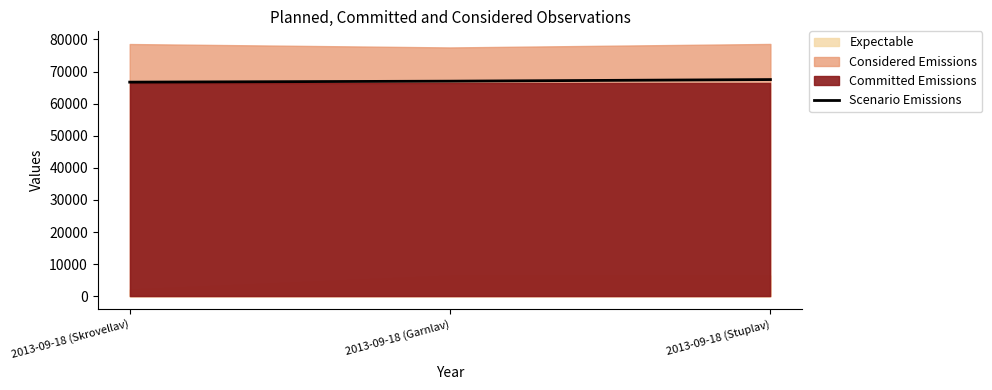

The value of Scenario Emissions at 2013-09-18 (Stuplav) is 89850. True or false?

False